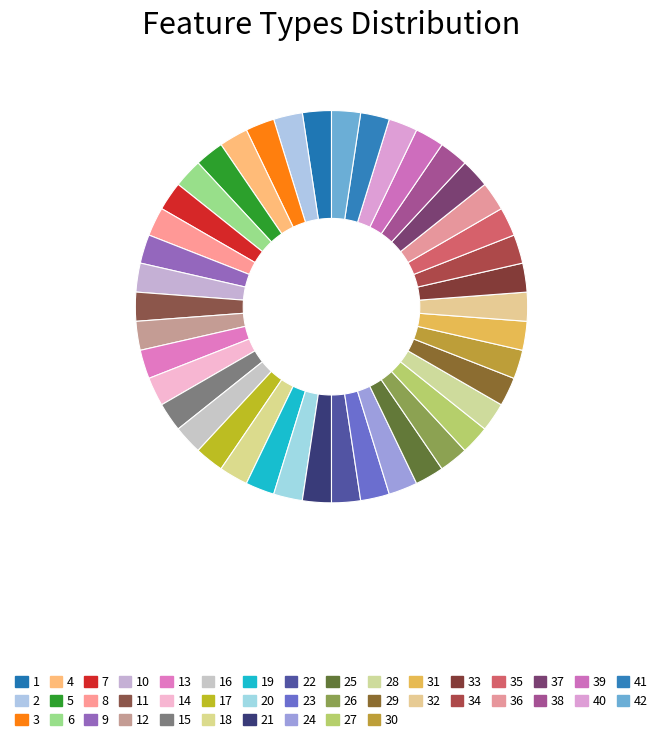

How many slices are in this pie chart?

42